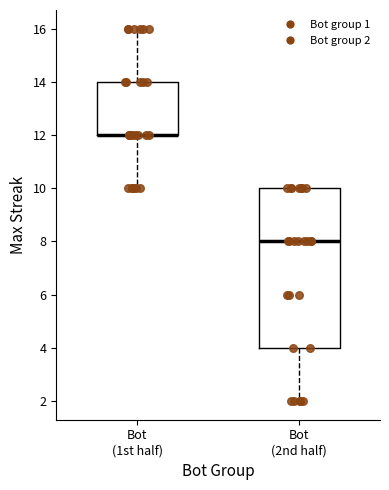

Reading left to right, read every box against the y-axis: the position of its median line, the range the box covers, and the ends of its whiskers. The values are not printed on the chart, so give them approximately, as read against the axis.

Bot (1st half): median 12 (drawn on the box's lower edge), box 12 to 14, whiskers 10 to 16
Bot (2nd half): median 8, box 4 to 10, whiskers 2 to 10